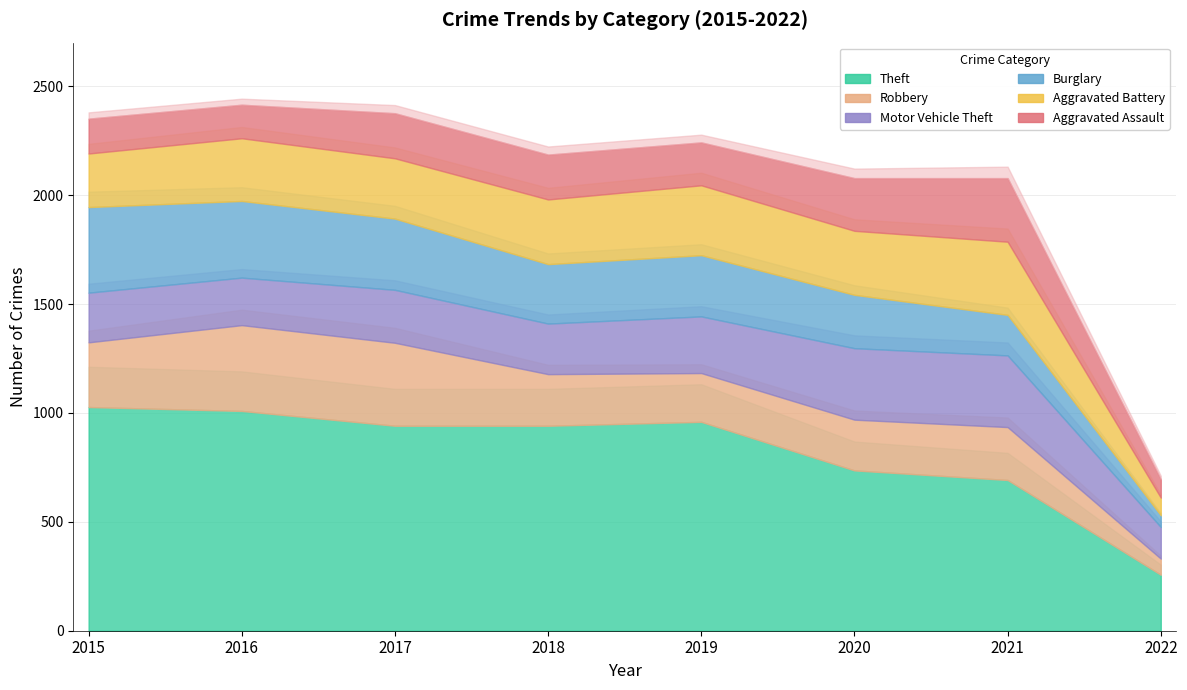

Reading right to left, transcribe all the data shown in this chart.

Theft: 257	692	736	959	941	941	1009	1027
Robbery: 74	243	233	224	237	381	394	297
Motor Vehicle Theft: 145	329	328	260	232	243	218	228
Burglary: 54	186	245	281	273	327	352	393
Aggravated Battery: 81	336	294	321	297	277	288	246
Aggravated Assault: 85	292	242	197	206	207	154	160